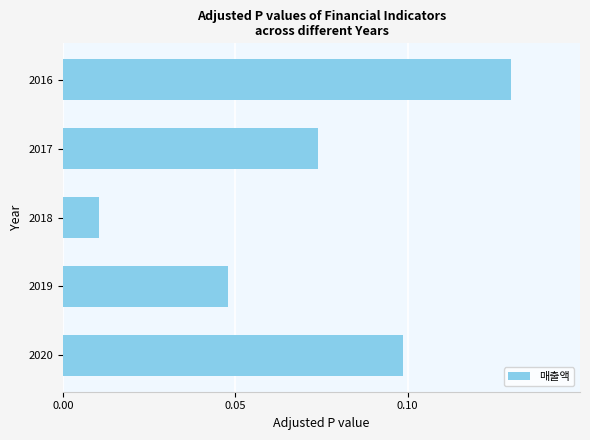

Rank the categories by value from highest to lowest.

2016, 2020, 2017, 2019, 2018